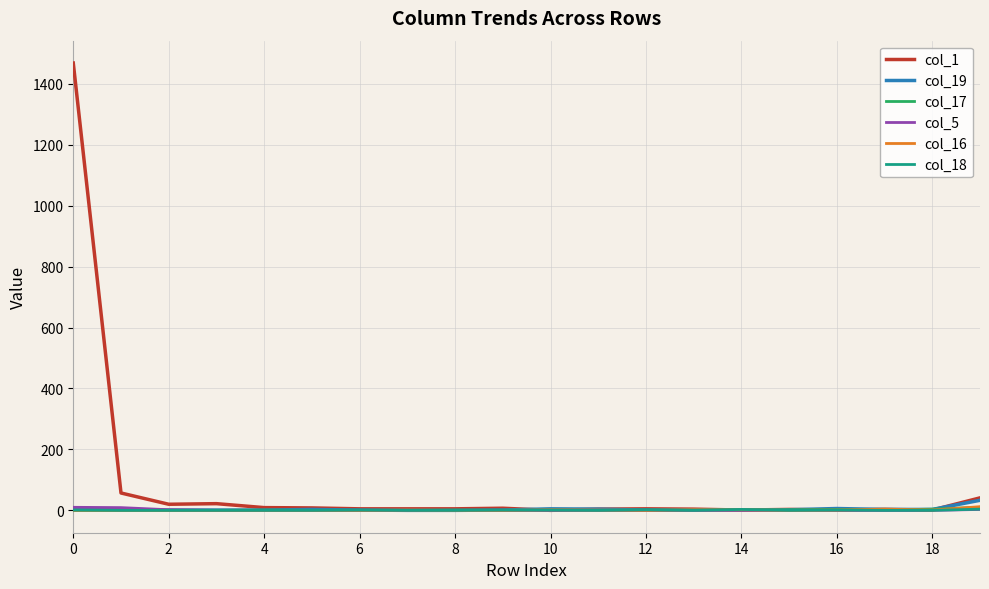

What is the maximum value shown in the chart?

1468